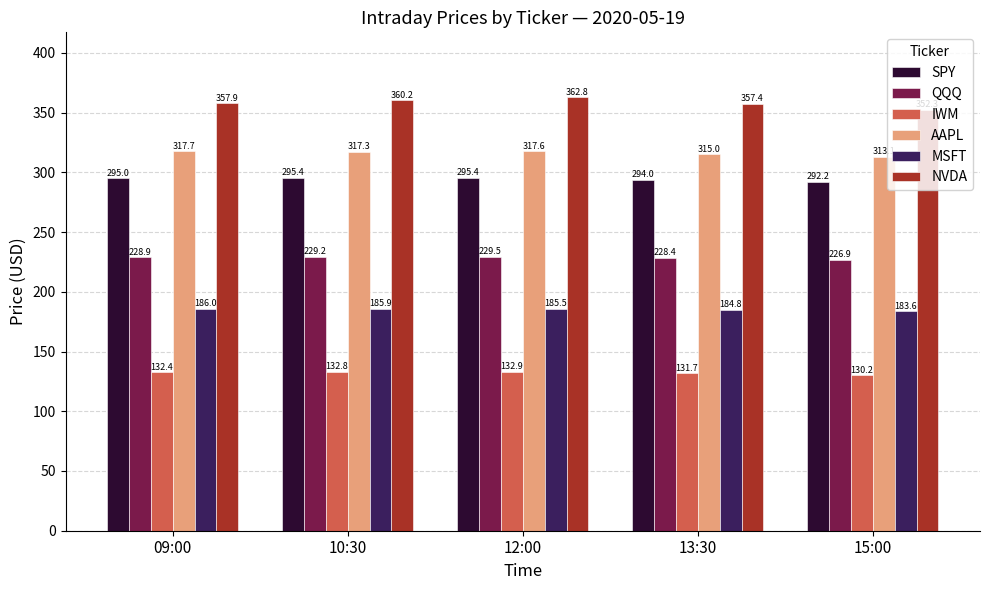

How many bars are there in total?

30